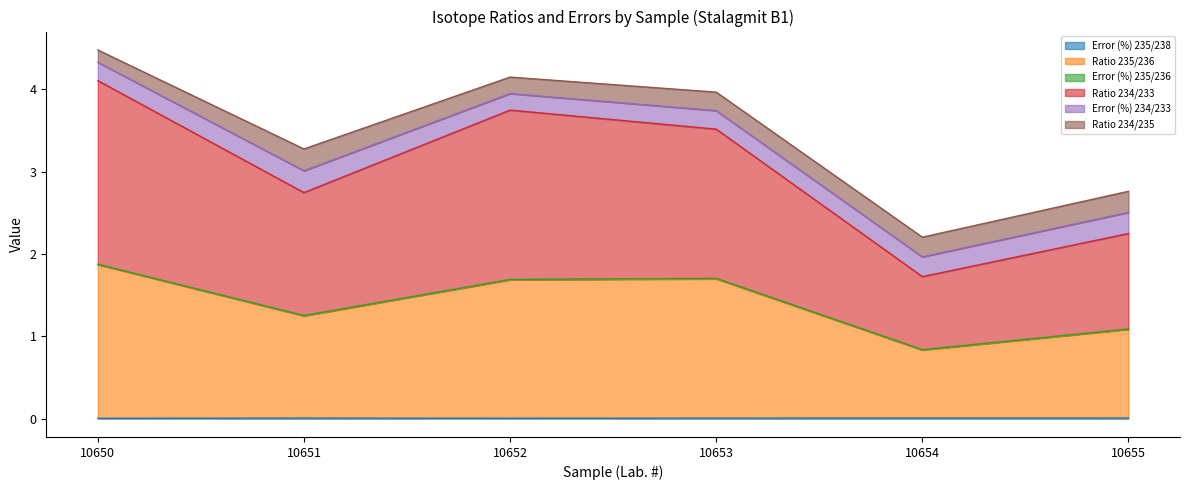

At which category does Error (%) 235/238 reach its first local valley?

10652